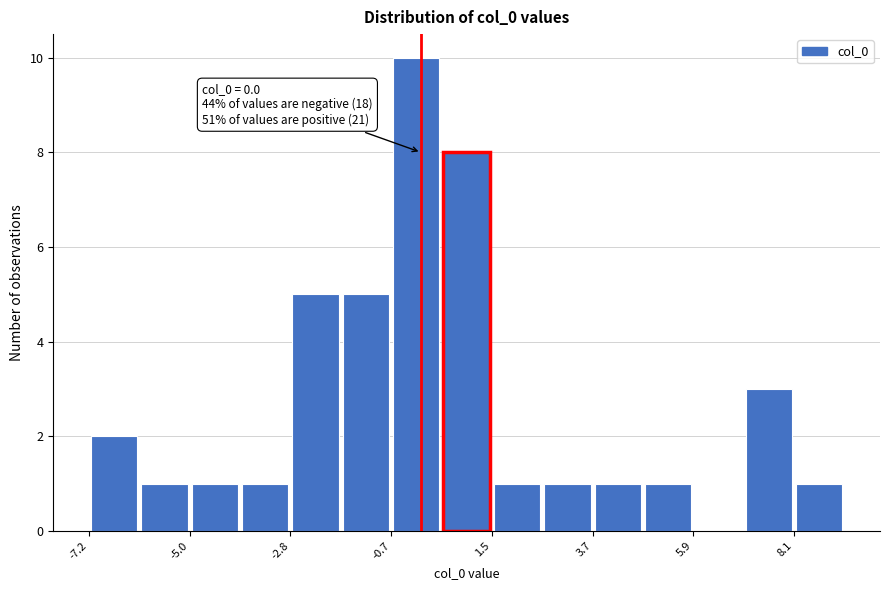

Around what value on the x-axis is the tallest bar? Give the approximate position of its centre, as read against the axis.

0.0